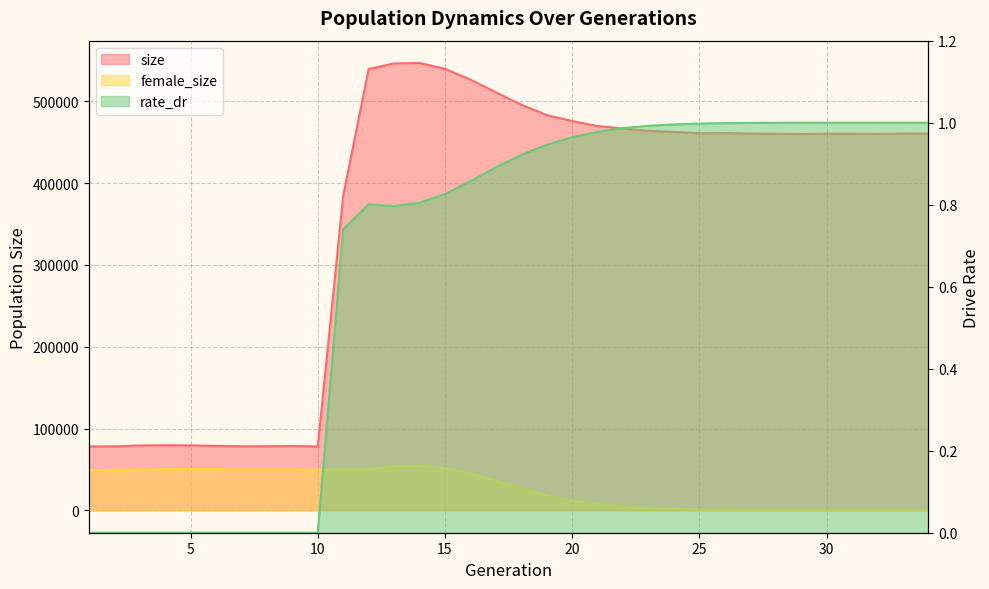

At which label does female_size first exceed 36169?

1